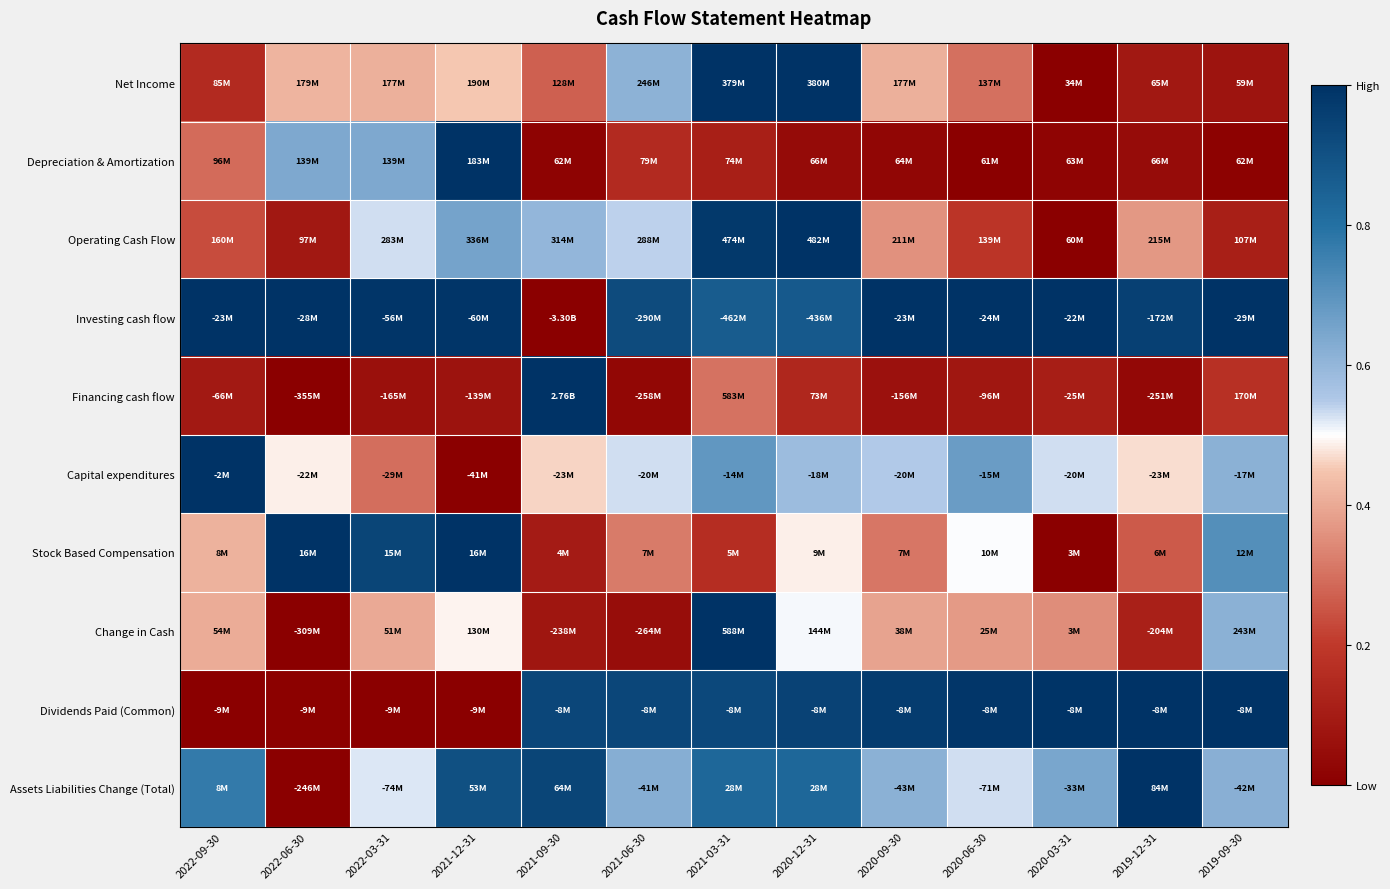

How many data points does each series have?

13